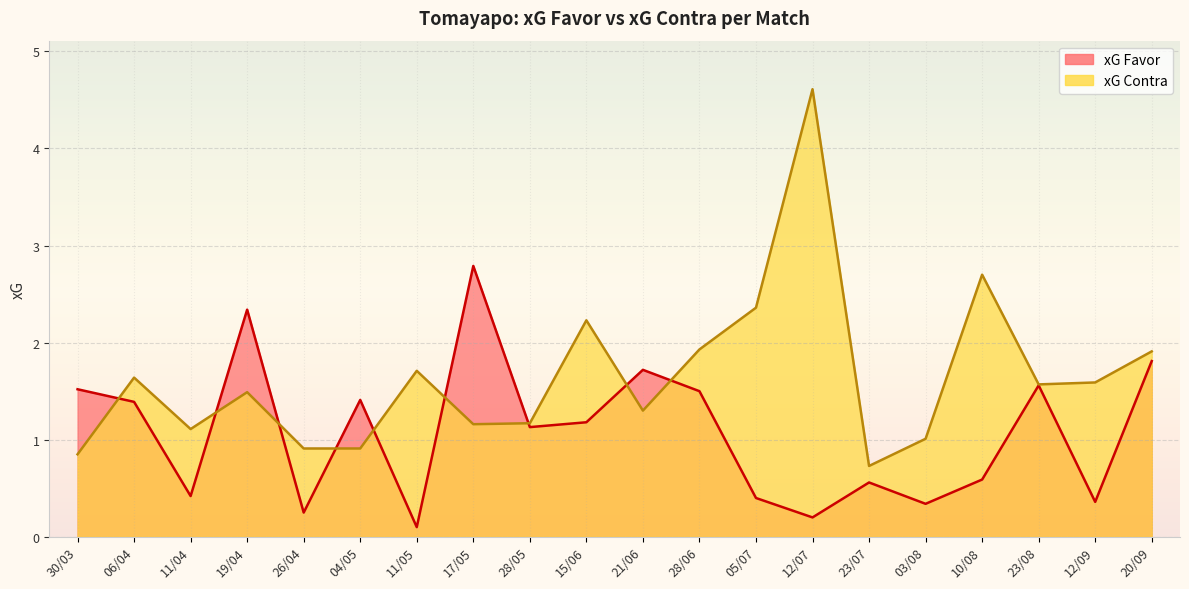

What is the sum of all xG Contra values?

32.9